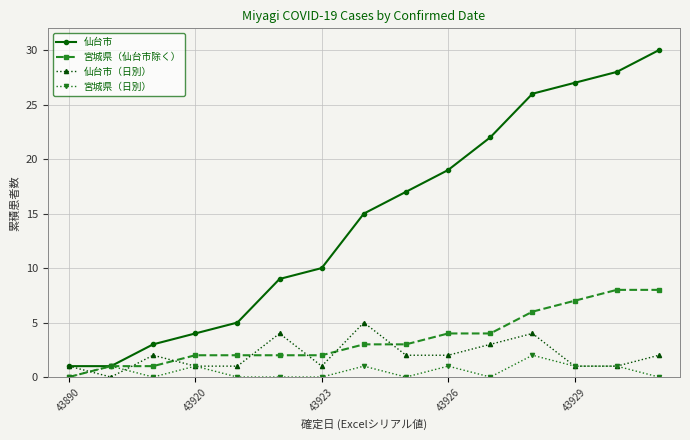

Which series has the largest range (max minus min)?

仙台市